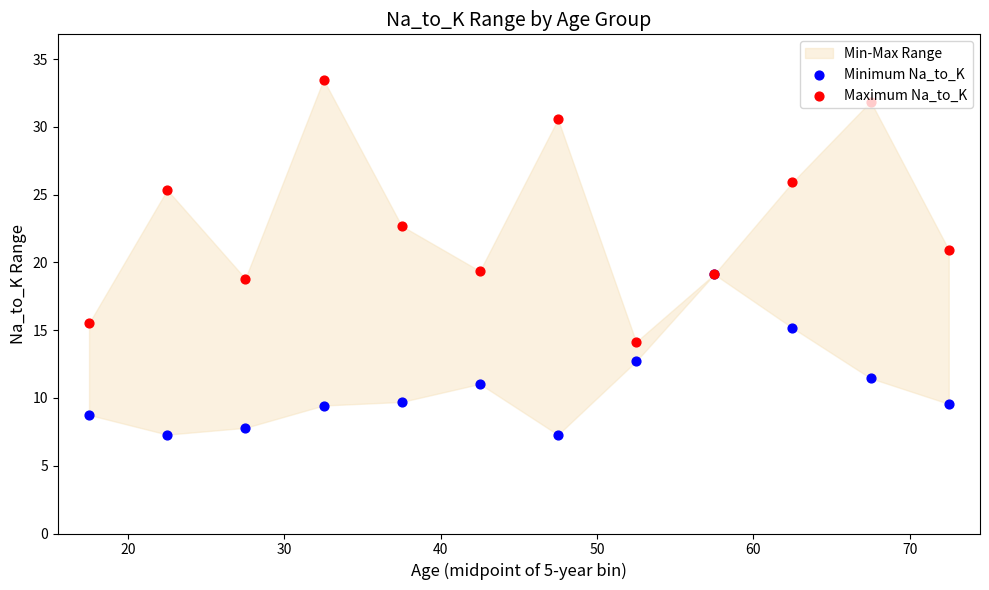

Which series reaches the maximum Y coordinate?

Maximum Na_to_K